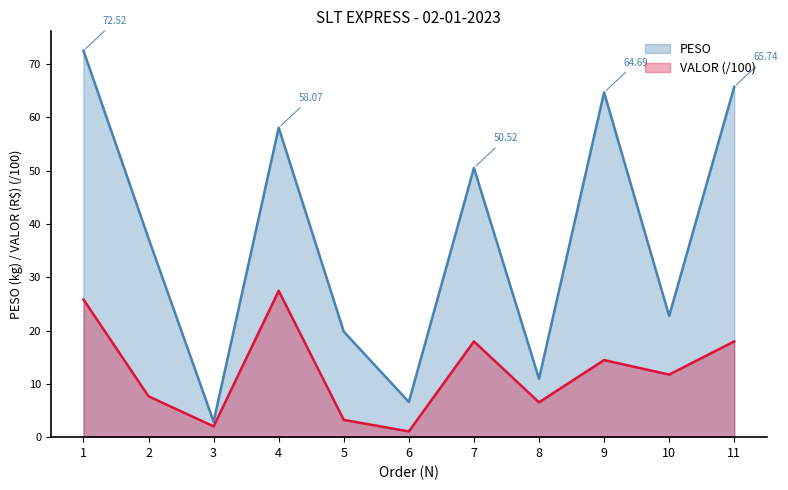

Which label corresponds to the smallest value in the chart?

6